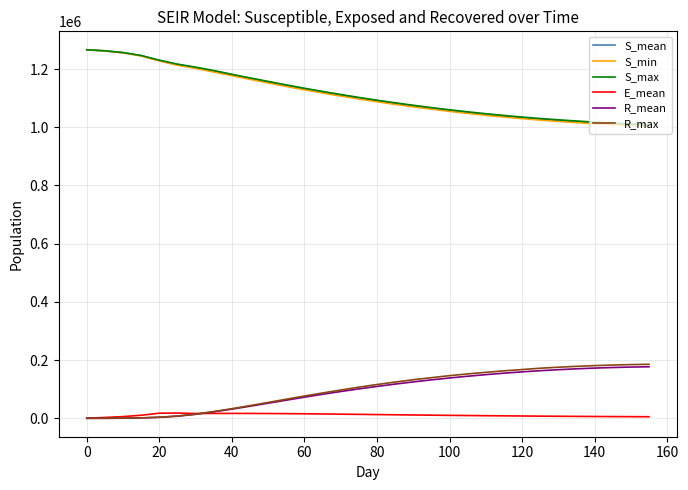

What is the difference between the maximum and minimum values in the E_mean series?

17456.9